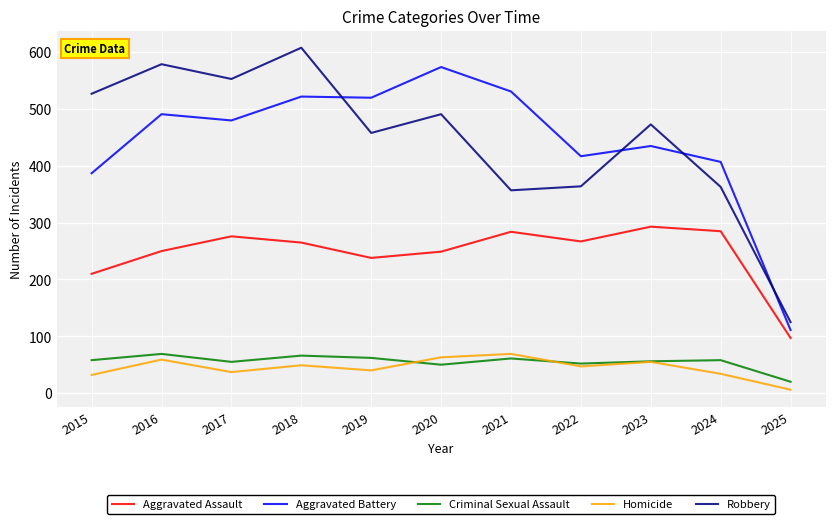

The Robbery series shows 473 at 2023. True or false?

True